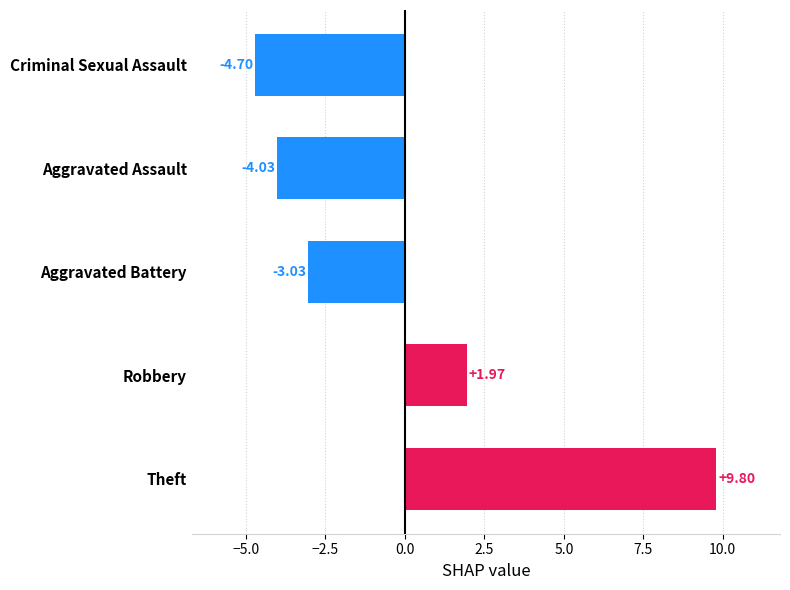

How many bars are there in total?

5